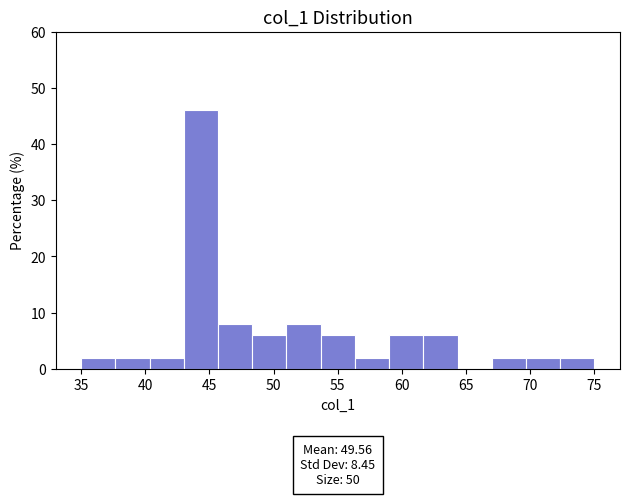

Which range on the x-axis has the tallest bar?

43.0 to 45.5